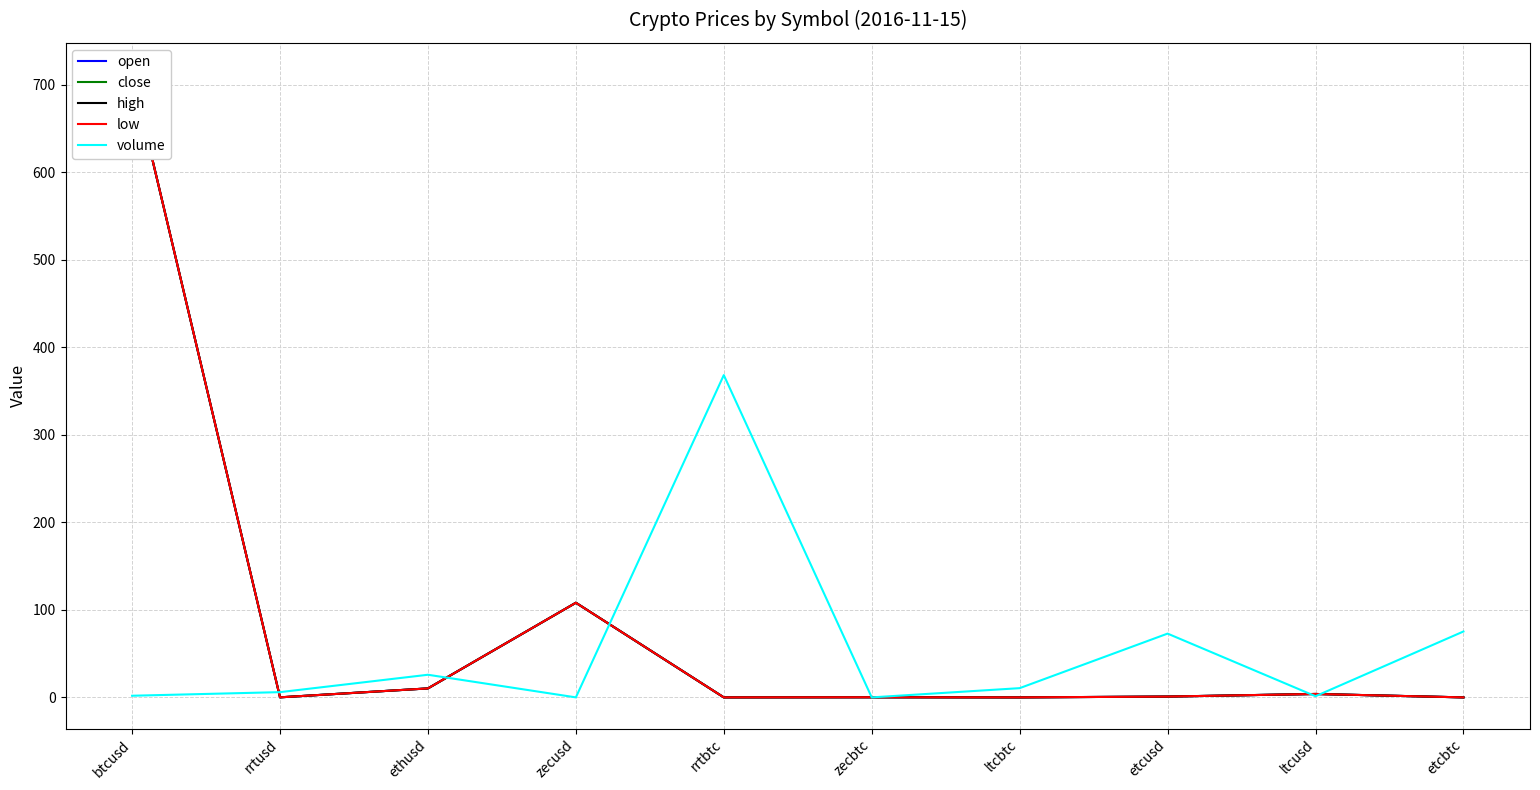

Where is the first local minimum for high?

rrtusd